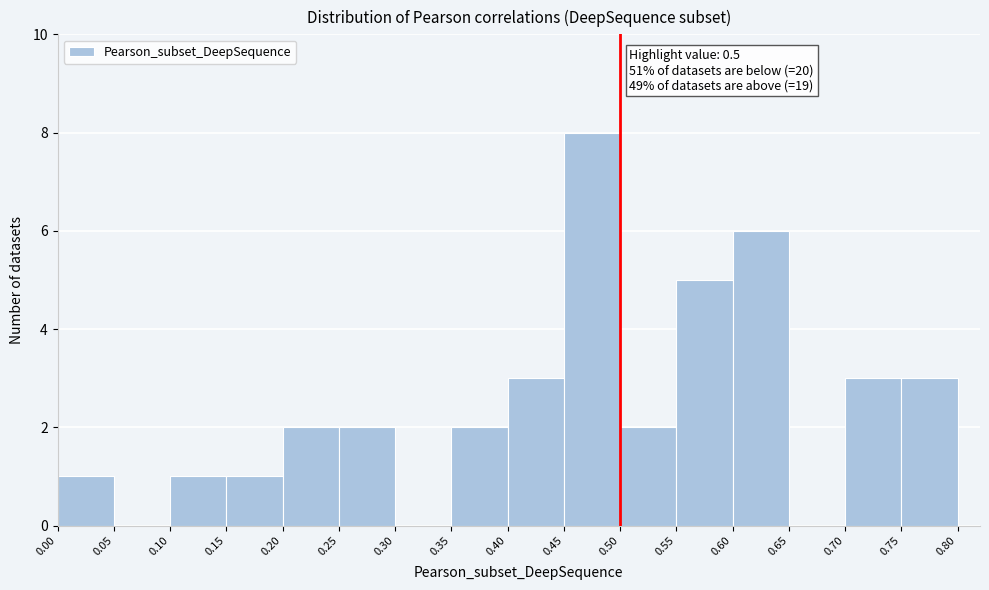

Which range on the x-axis has the tallest bar?

0.45 to 0.50